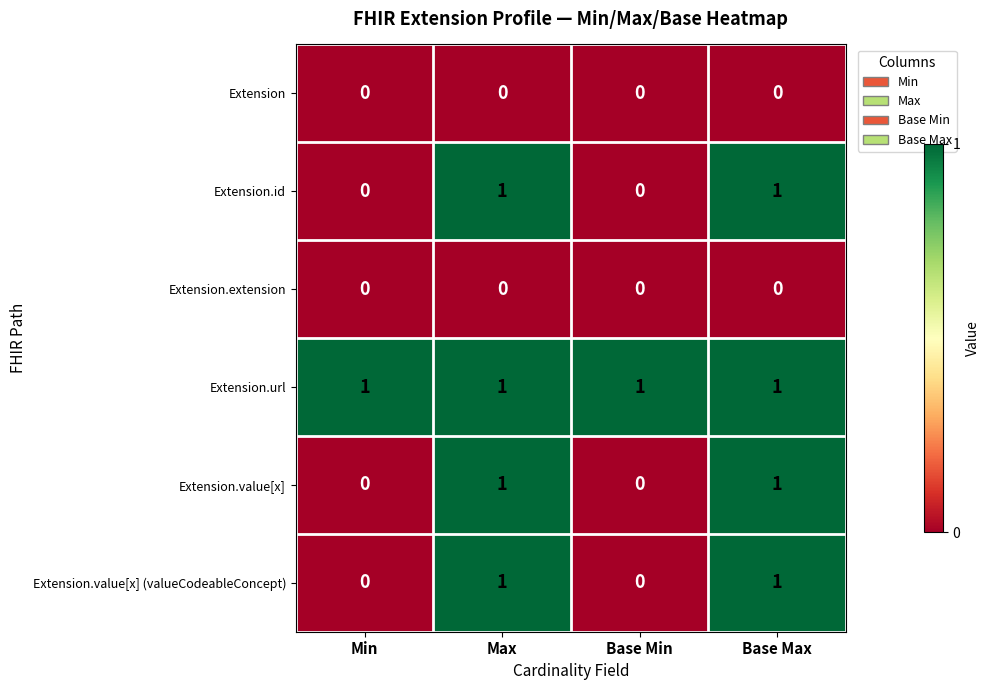

Reading left to right, transcribe all the data shown in this chart.

Extension: 0	0	0	0
Extension.id: 0	1	0	1
Extension.extension: 0	0	0	0
Extension.url: 1	1	1	1
Extension.value[x]: 0	1	0	1
Extension.value[x] (valueCodeableConcept): 0	1	0	1